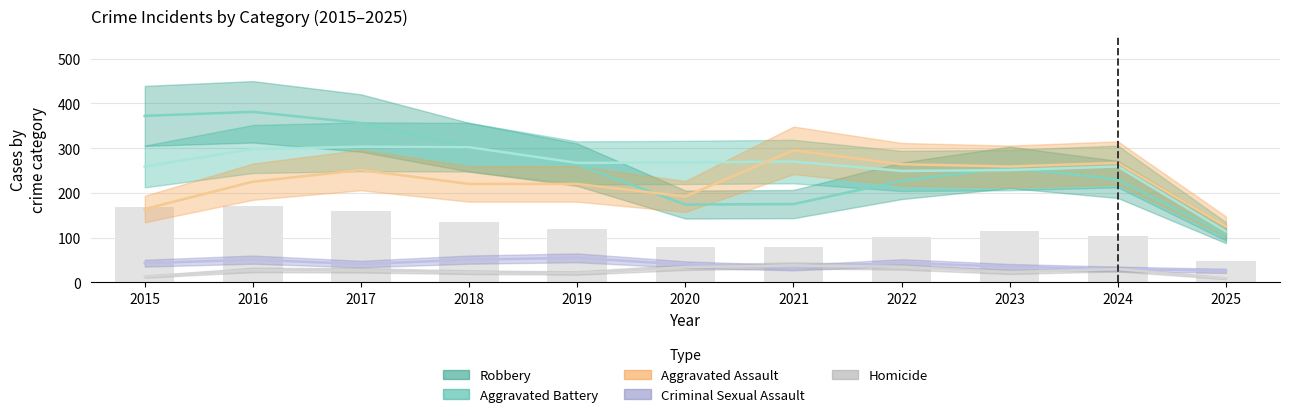

Between 2020 and 2021, which series saw the biggest shift?

Aggravated Assault